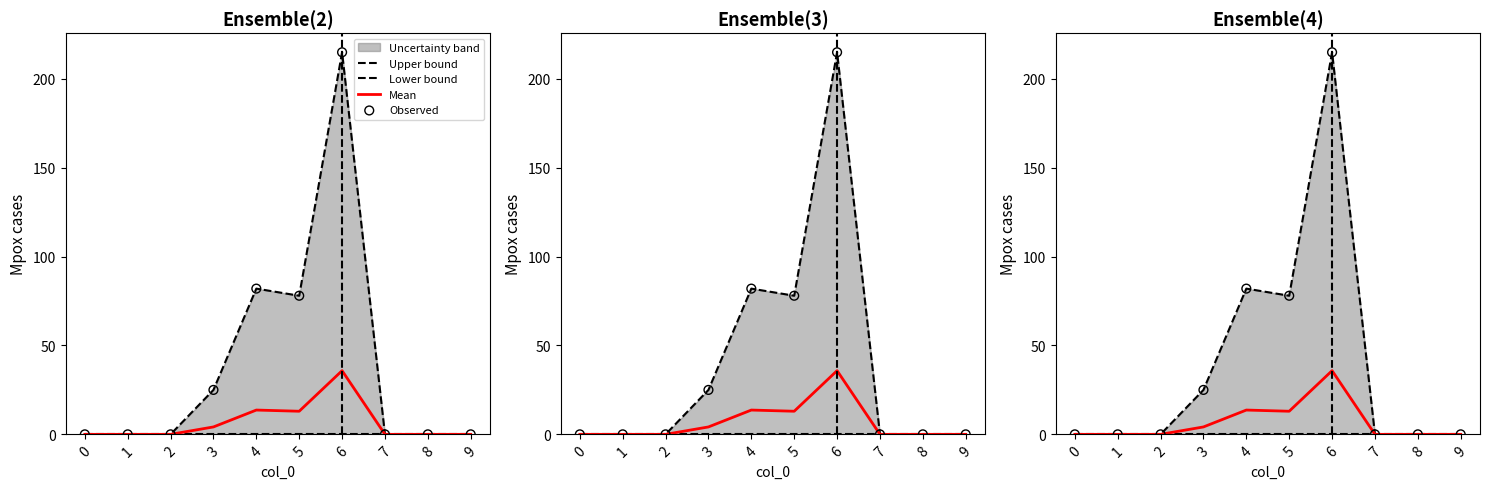

At which category is the sum across all series the highest?

6